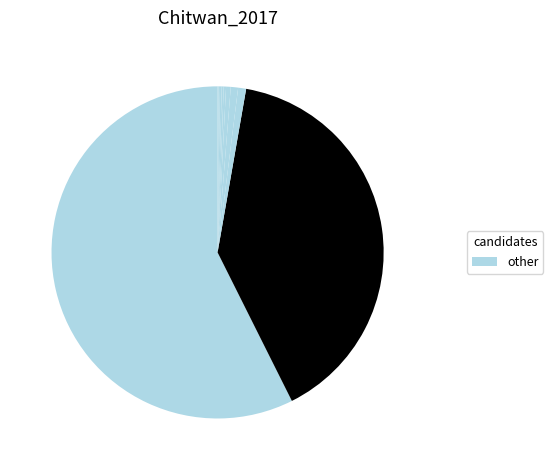

Does दावा दोर्जे लामा represent more than half of the total?

Yes